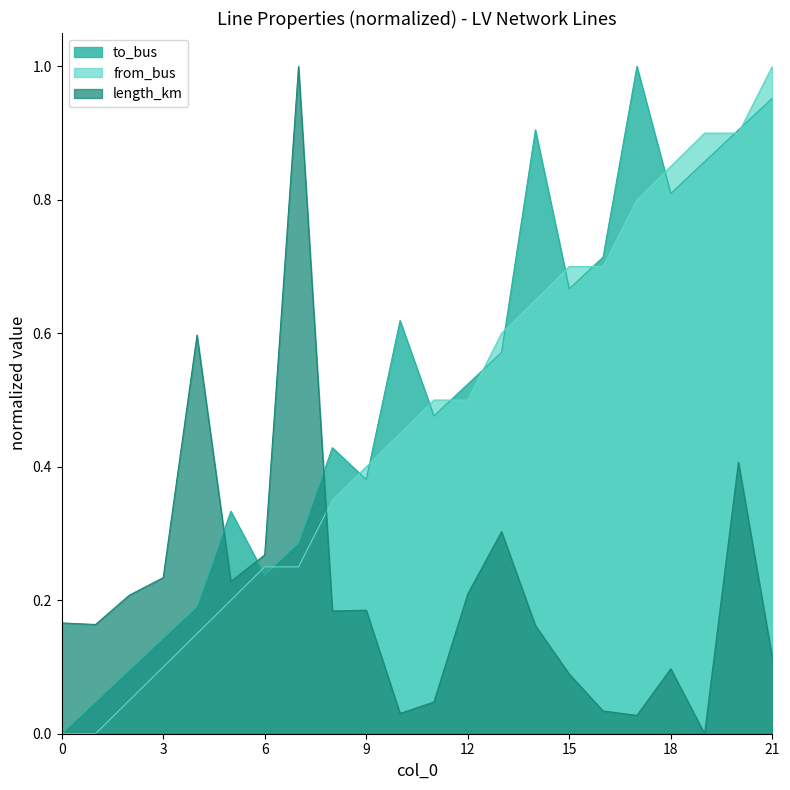

How many lines are shown in the chart?

3